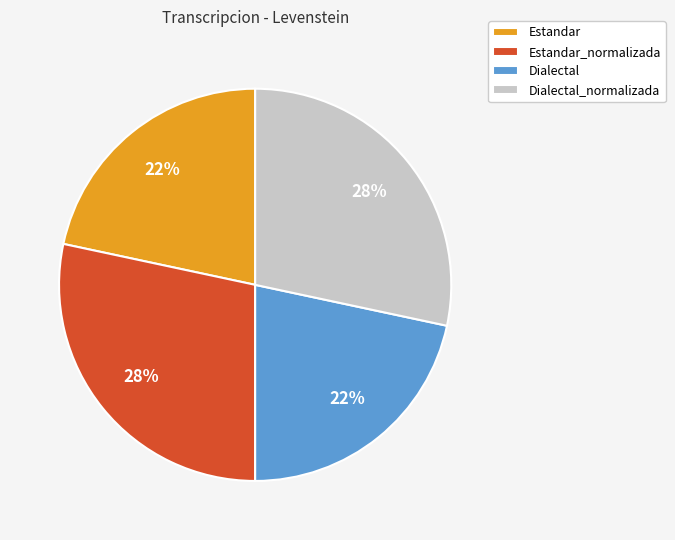

True or false: Dialectal accounts for 22% of the total.

True